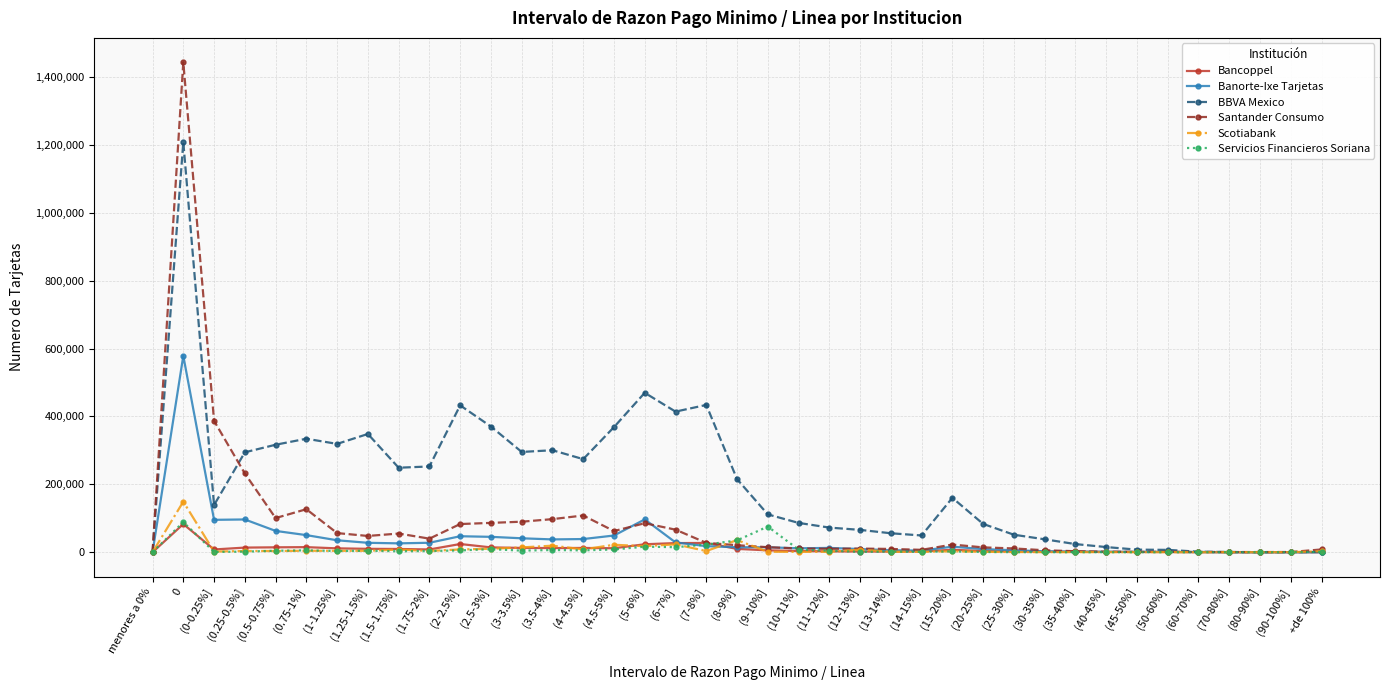

Which series has the largest total across all categories?

BBVA Mexico